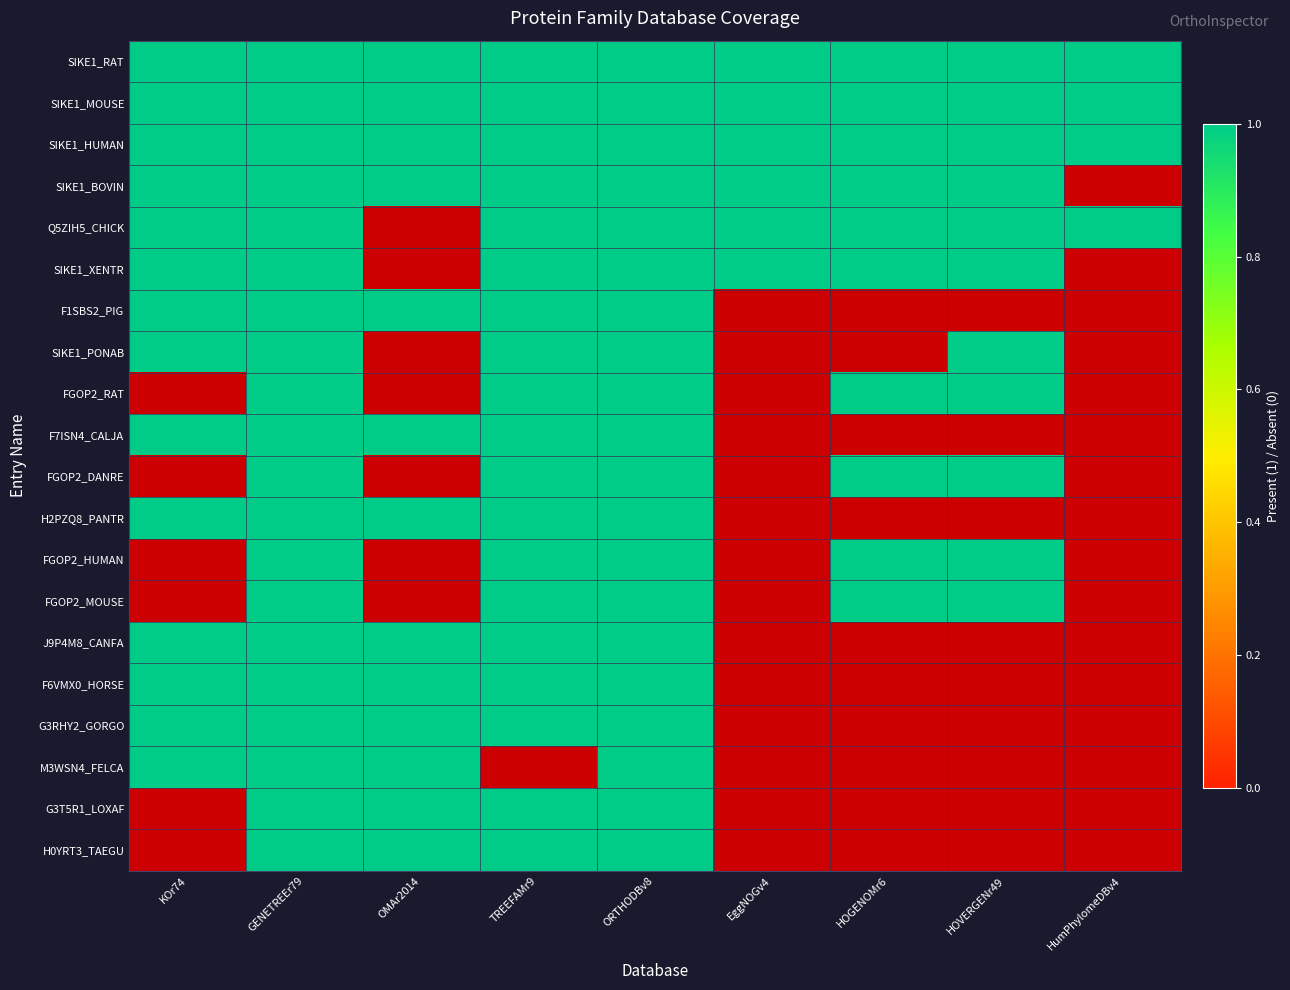

Which series has the largest total across all categories?

SIKE1_RAT